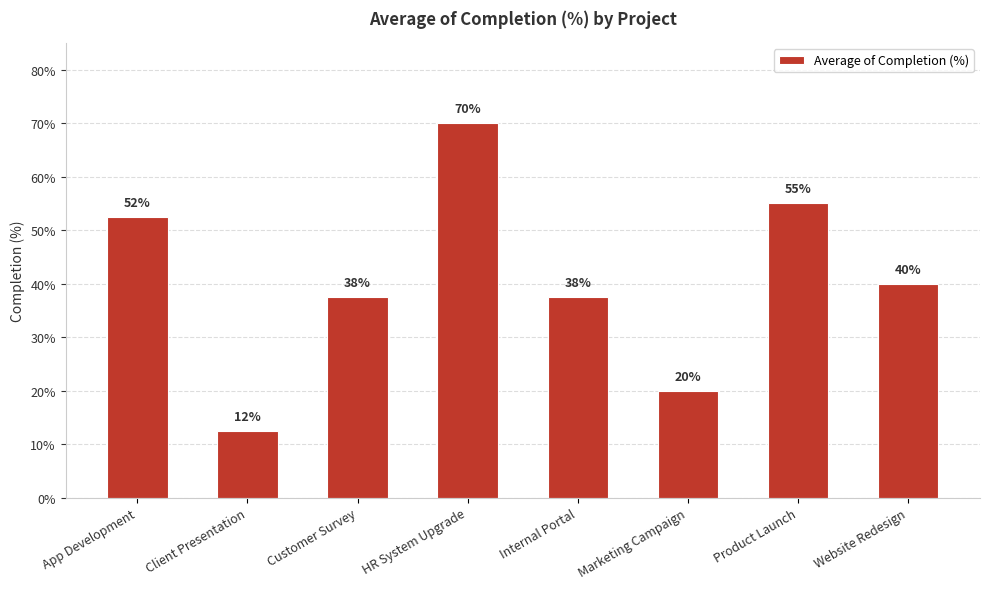

What value does the data have at Website Redesign?

0.4